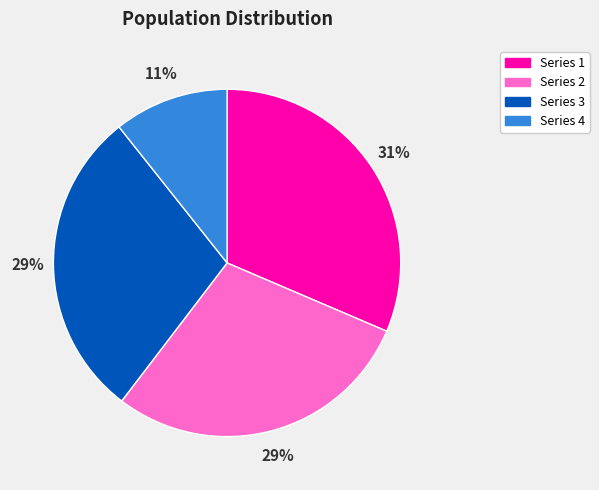

Is there a majority slice in this chart?

No